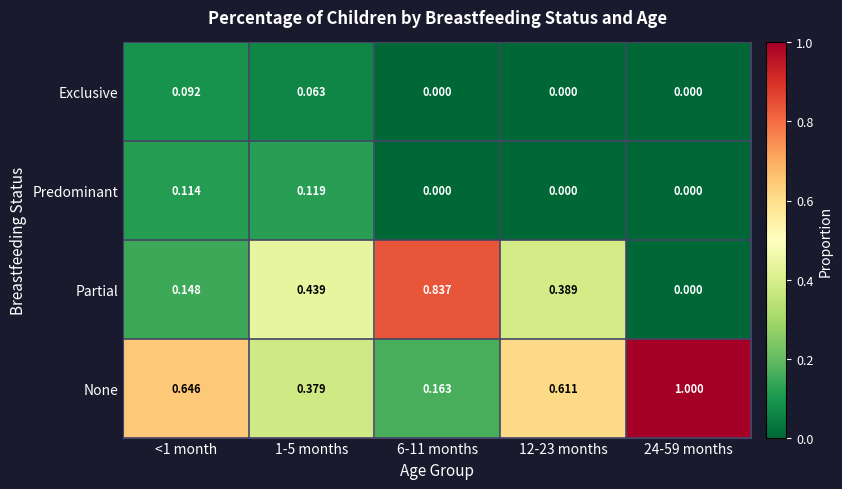

Which series changed the most between <1 month and 24-59 months?

None